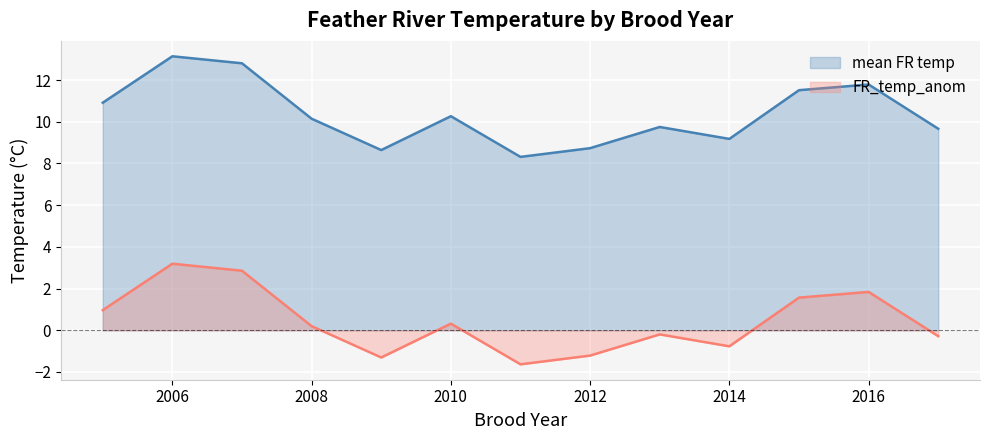

Rank the series by their average value, from lowest to highest.

FR_temp_anom, mean FR temp